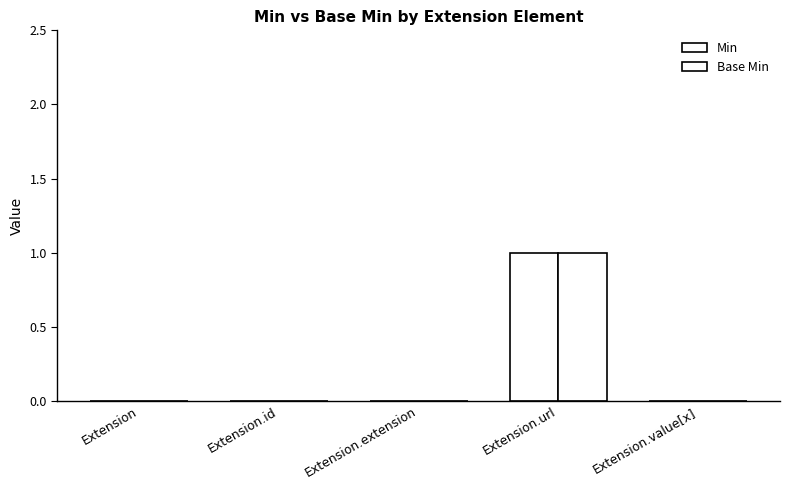

Count the number of categories in the chart.

5